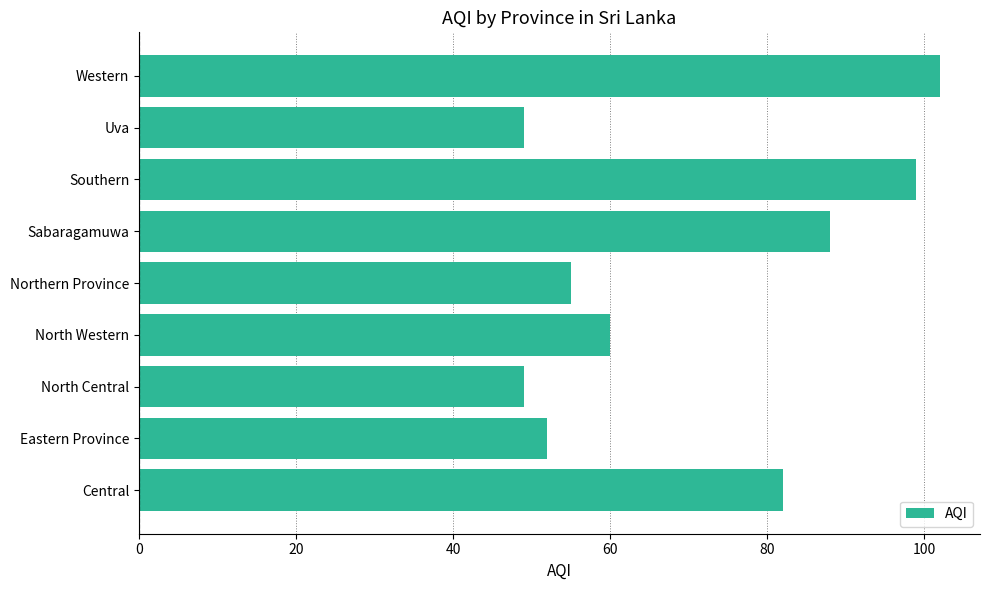

What is the difference between the maximum and second lowest values?

53